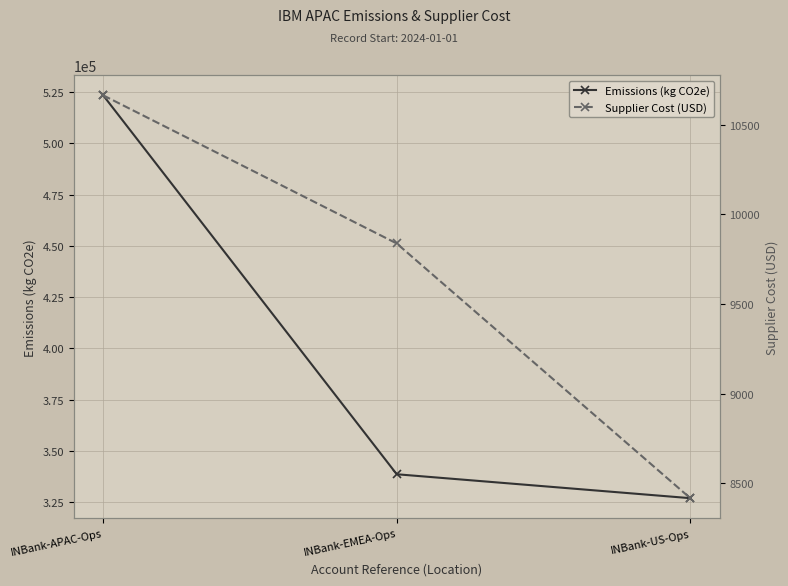

How many categories are shown in the chart?

3